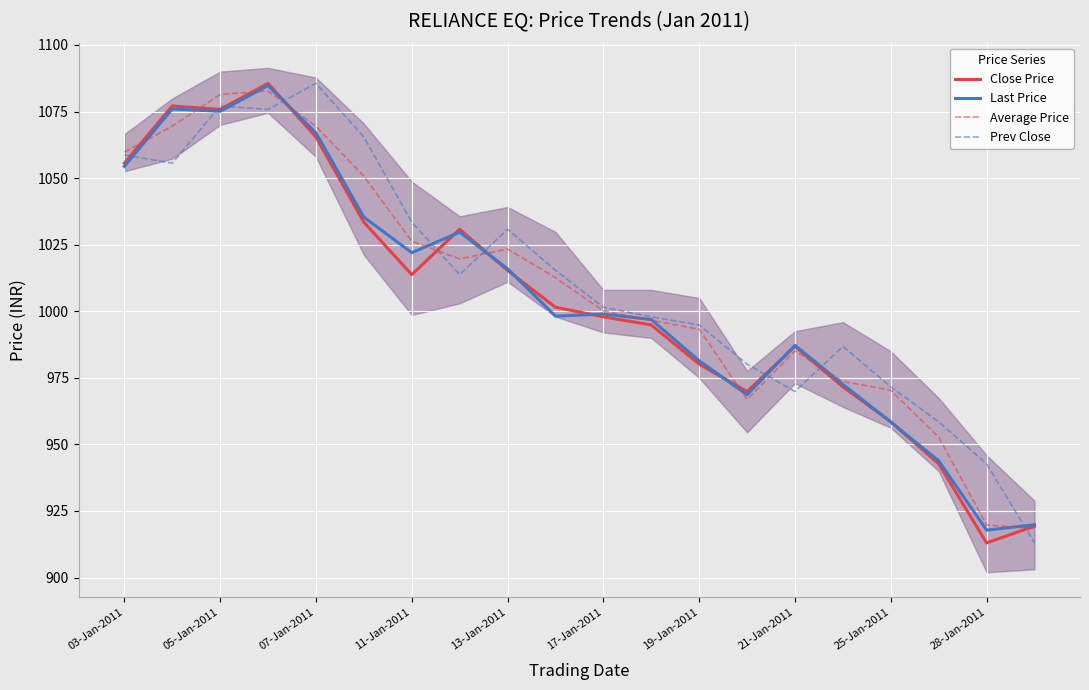

True or false: Last Price has a value of 1054.4 at 03-Jan-2011.

True